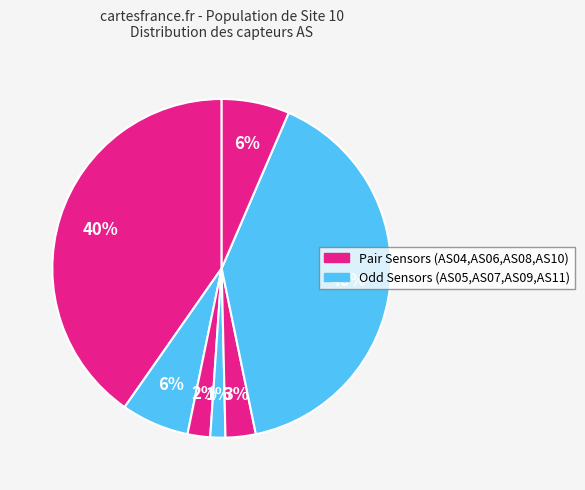

Count the number of slices in the pie.

7